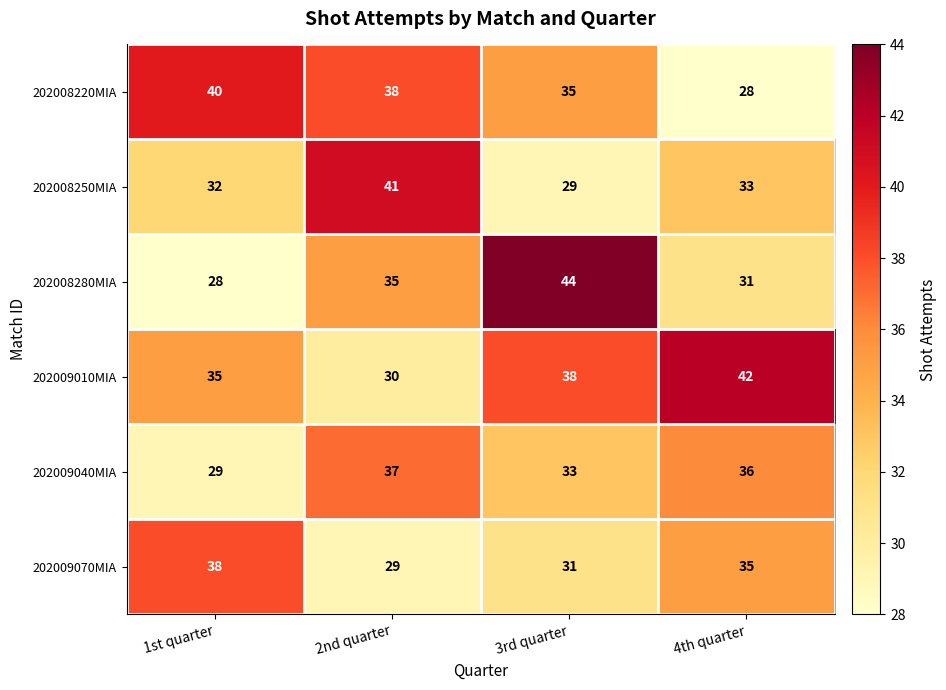

Which series has the largest total across all categories?

202009010MIA